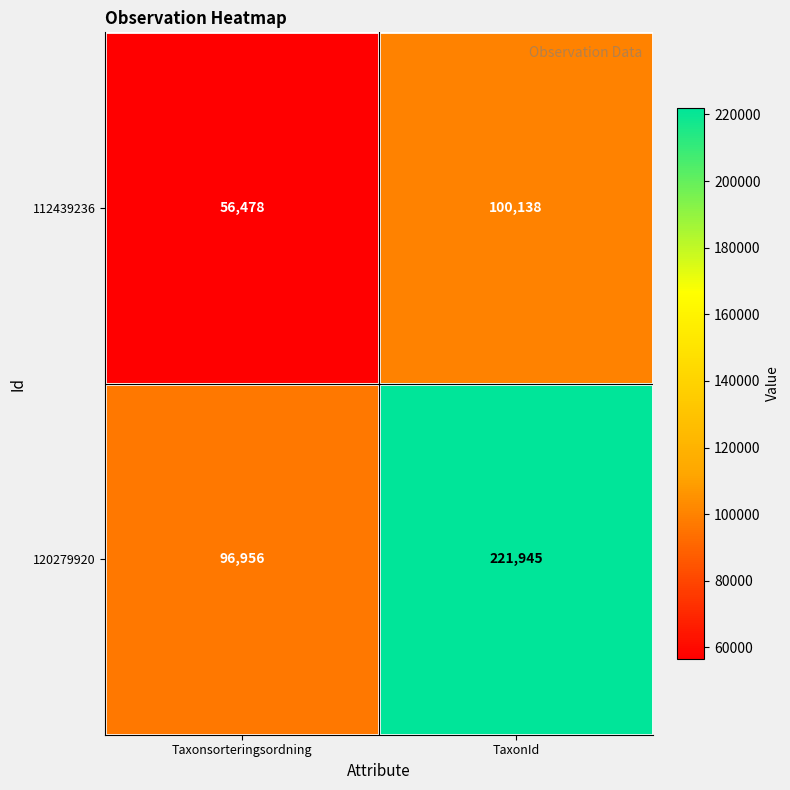

Which series has the largest range (max minus min)?

120279920